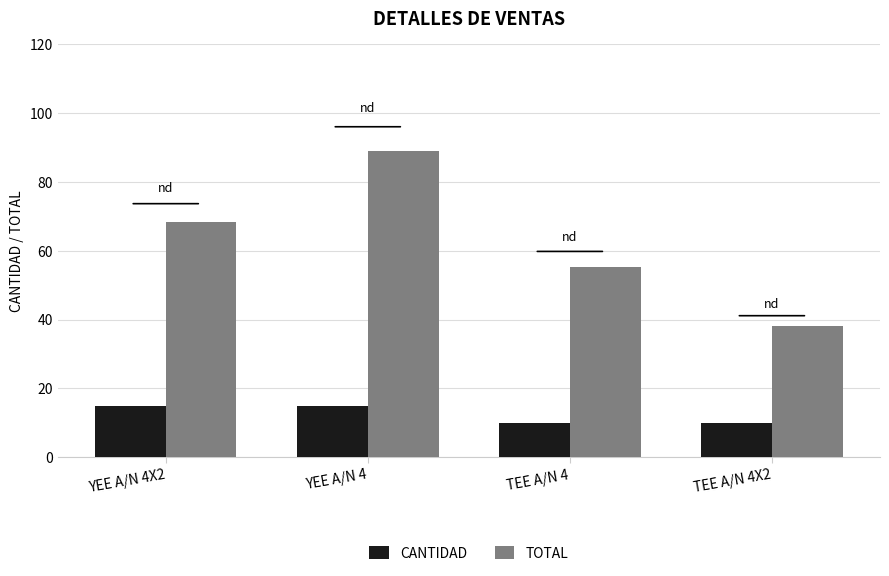

At which category is the sum across all series the highest?

YEE A/N 4